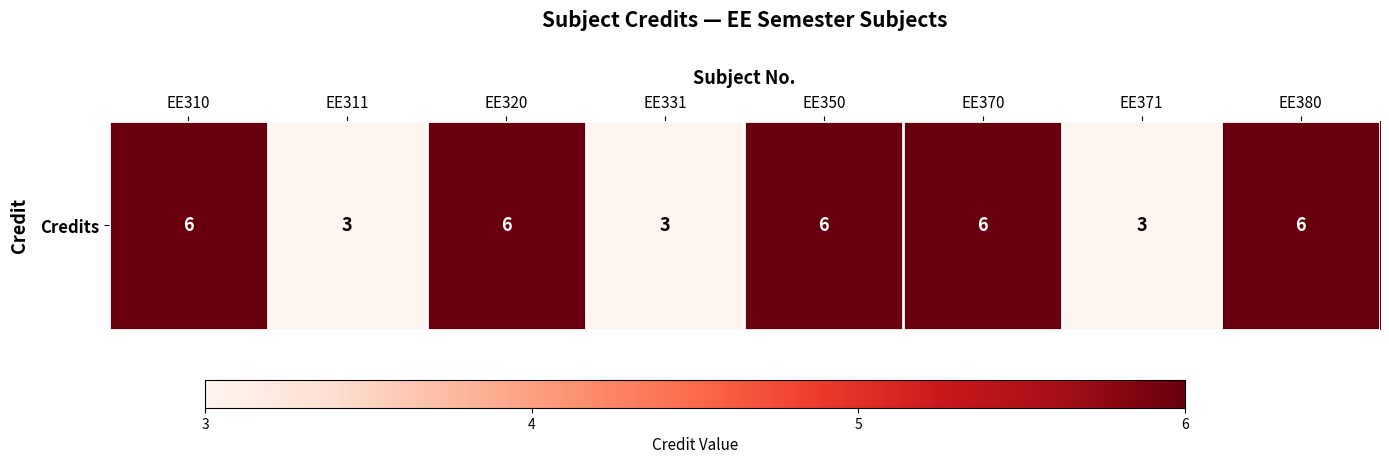

What is the ratio of the value at EE370 to the value at EE380?

1.0